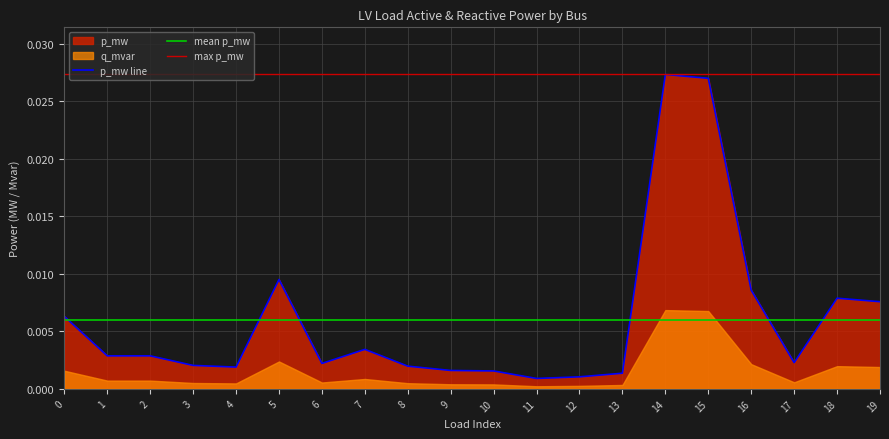

Rank the categories by value from lowest to highest.

11, 12, 13, 10, 9, 4, 8, 3, 6, 17, 1, 2, 7, 0, 19, 18, 16, 5, 15, 14